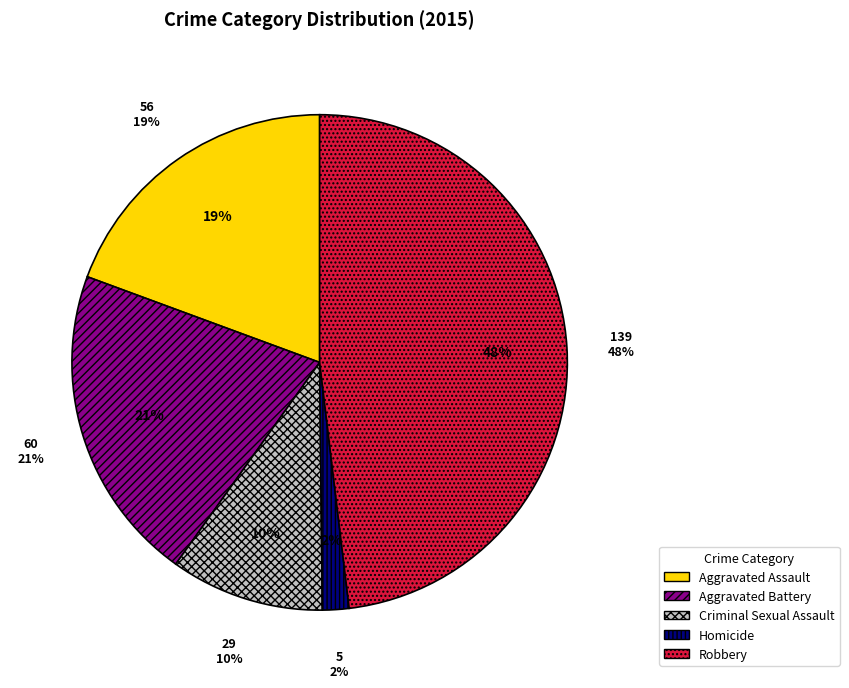

How many segments does this pie chart have?

5